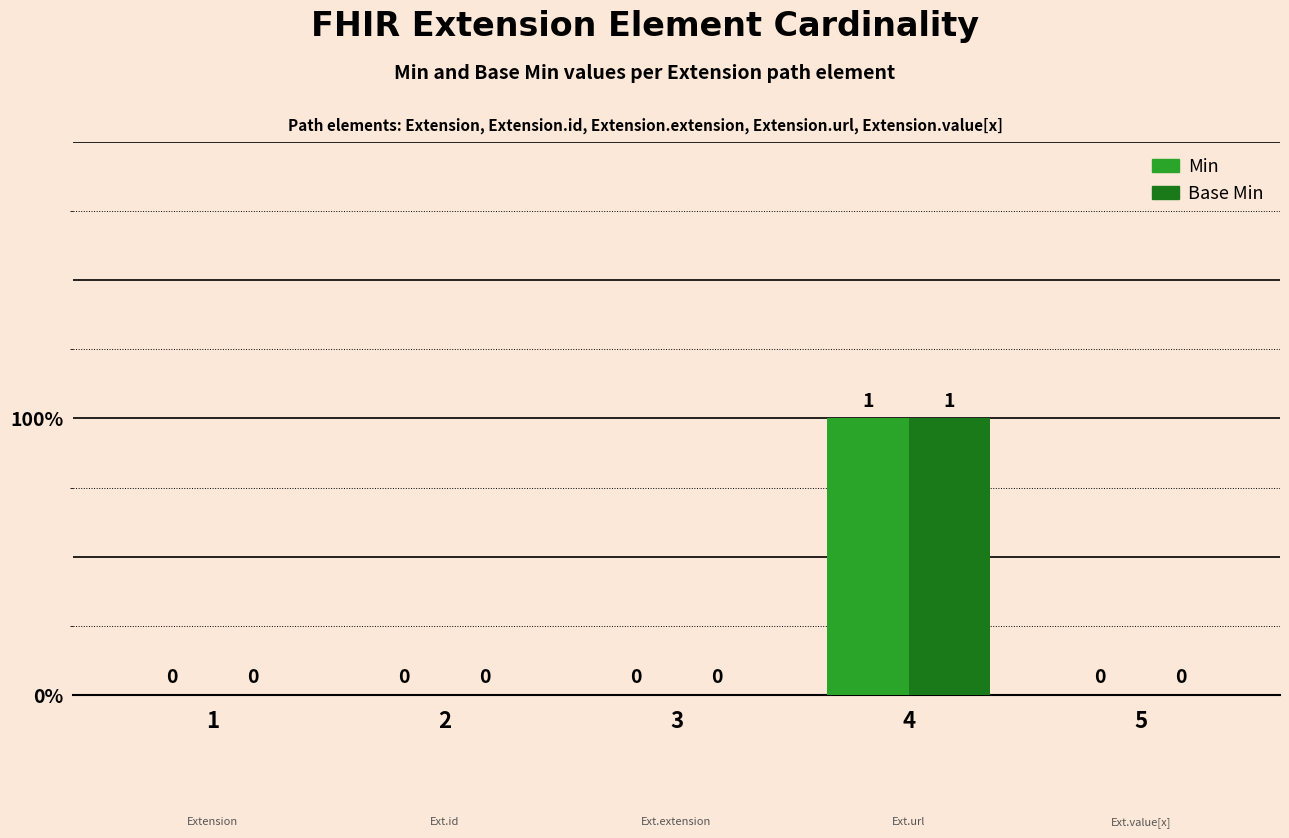

Reading left to right, list all the values displayed in this chart.

Min: 1=0	2=0	3=0	4=1	5=0
Base Min: 1=0	2=0	3=0	4=1	5=0